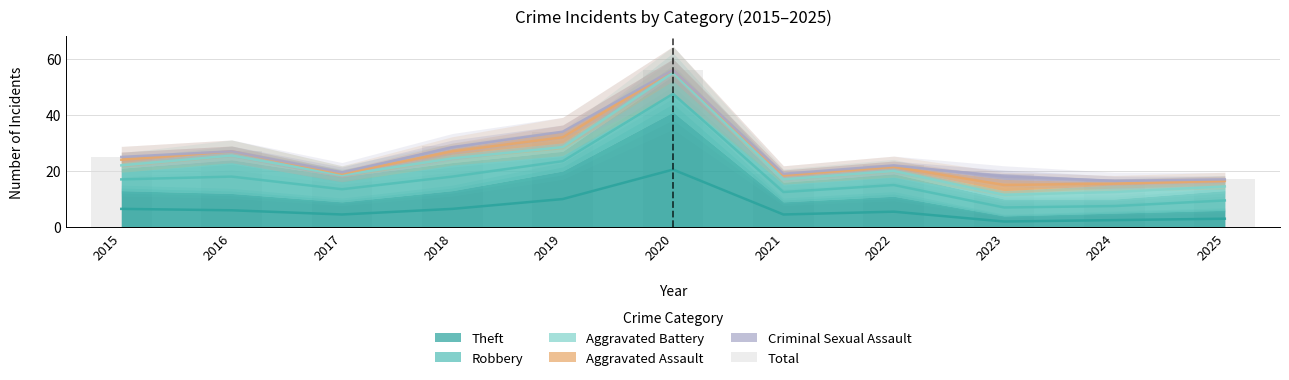

What is the difference between the second highest and second lowest values?

17